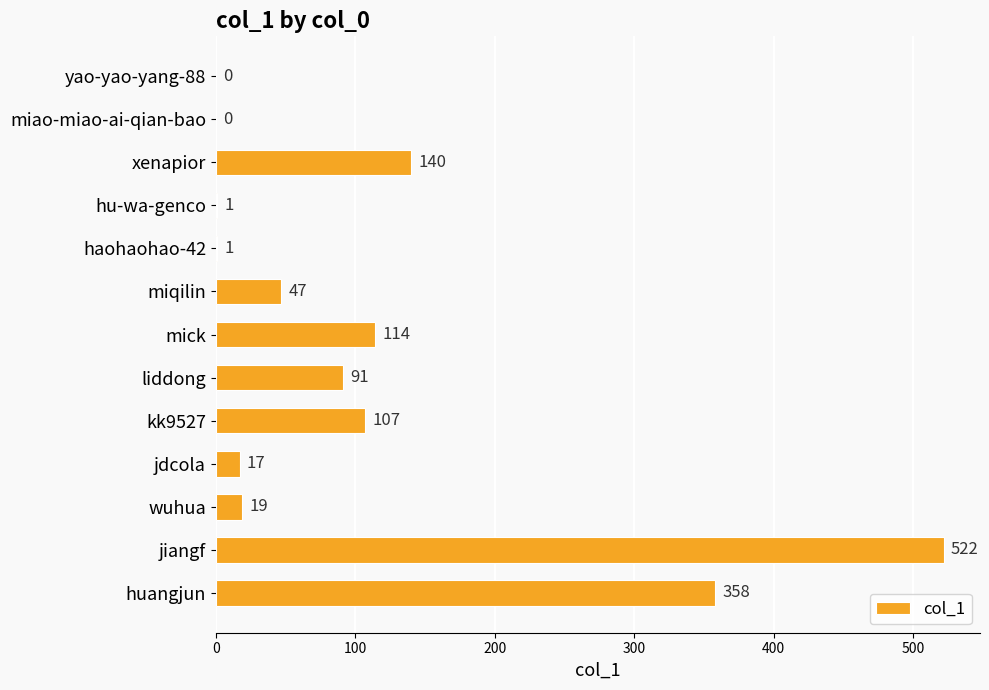

The chart shows a value of 36 at xenapior. True or false?

False